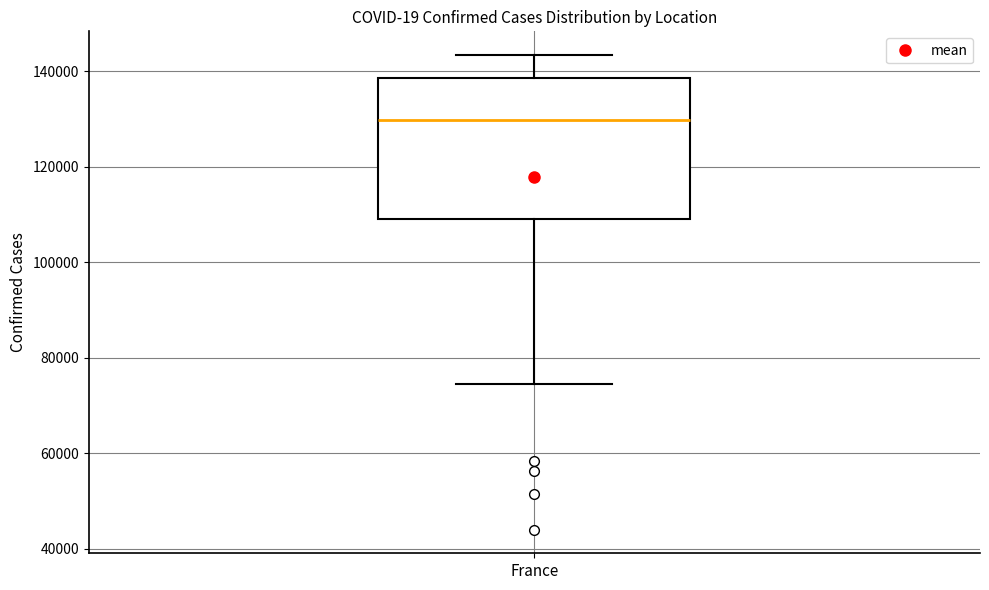

Read this box plot against the y-axis: the position of the median line, the range covered by the box, and the ends of both whiskers. The values are not printed on the chart, so give them approximately, as read against the axis.

median 130000, box 110000 to 138000, whiskers 74000 to 144000